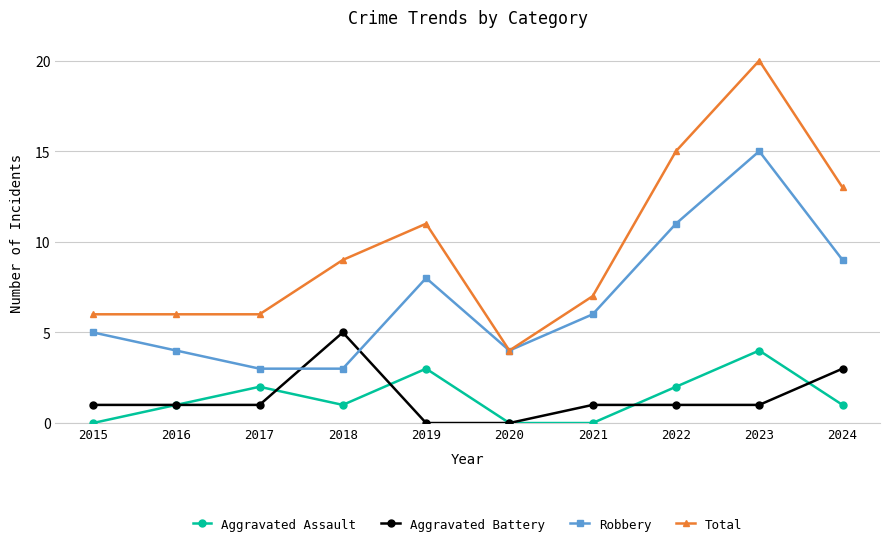

In Robbery, how many points are higher than both neighbors (excluding endpoints)?

2